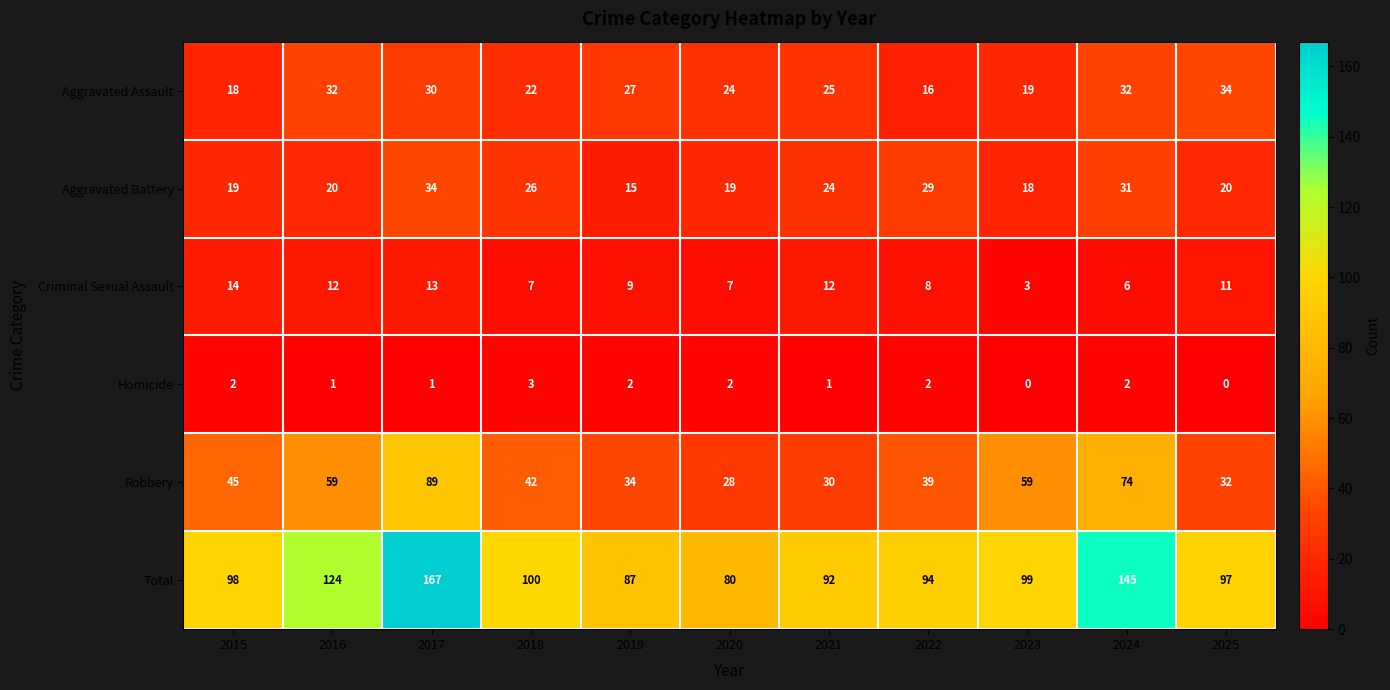

Which series has the largest range (max minus min)?

Total